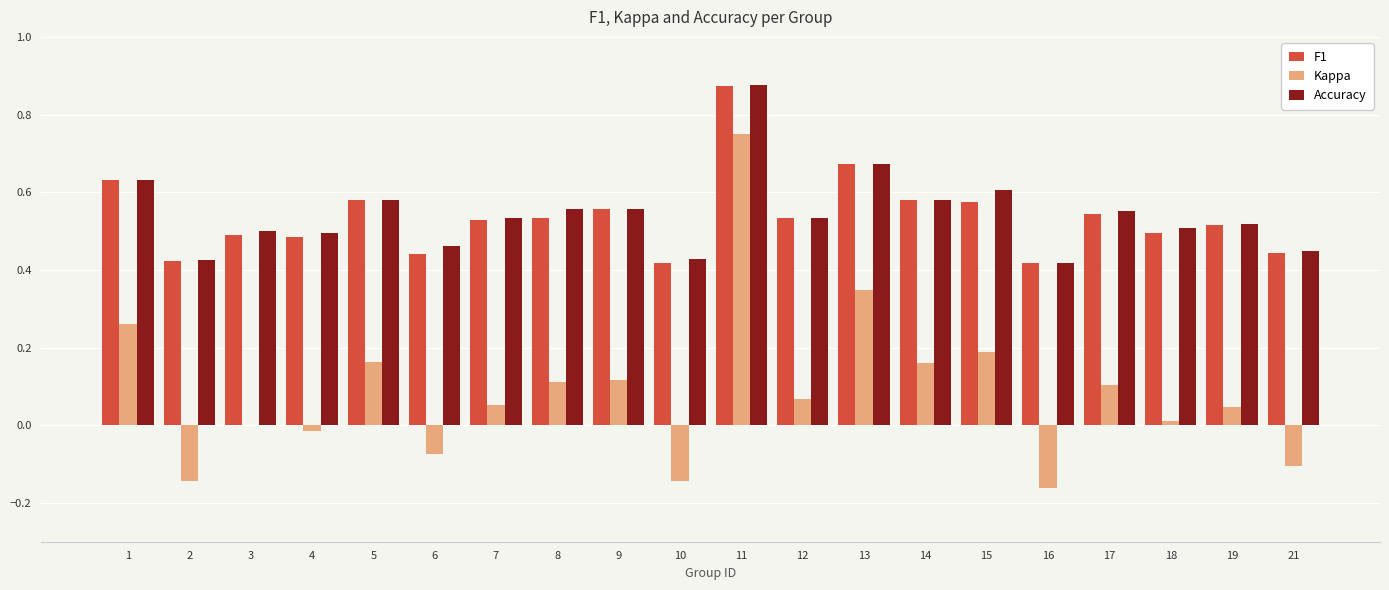

What is the sum of all Kappa values?

1.7